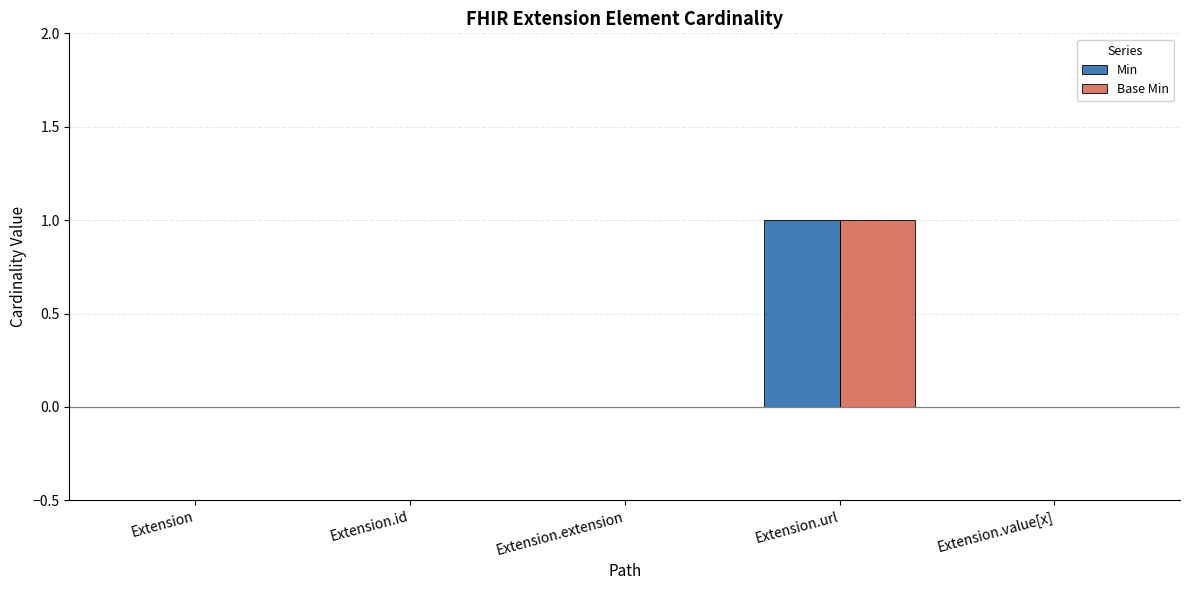

Is it true that Min equals 0 at Extension.value[x]?

True